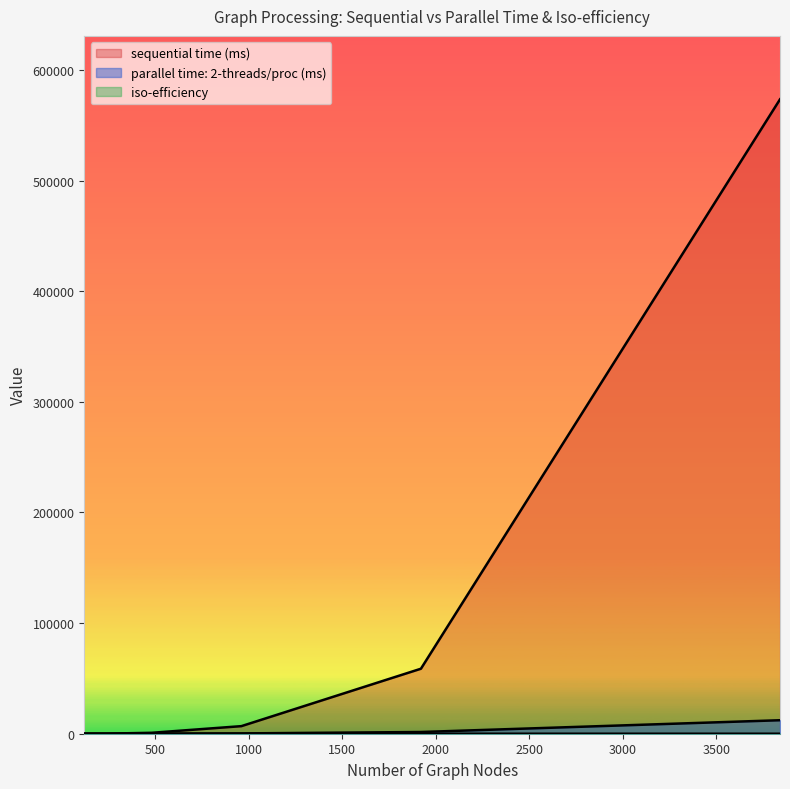

Rank the series by their maximum value, from lowest to highest.

iso-efficiency, parallel time: 2-threads/proc (ms), sequential time (ms)